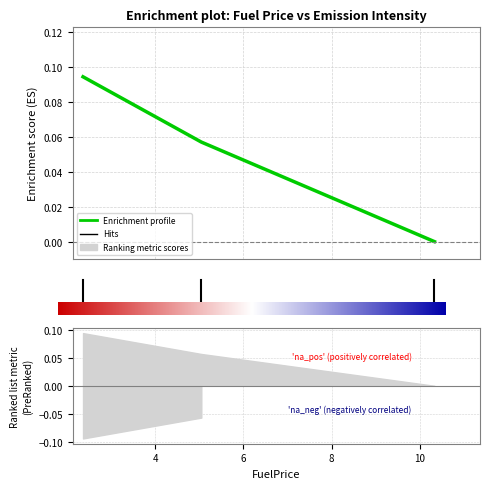

Does the chart display data point markers on the line(s)?

No